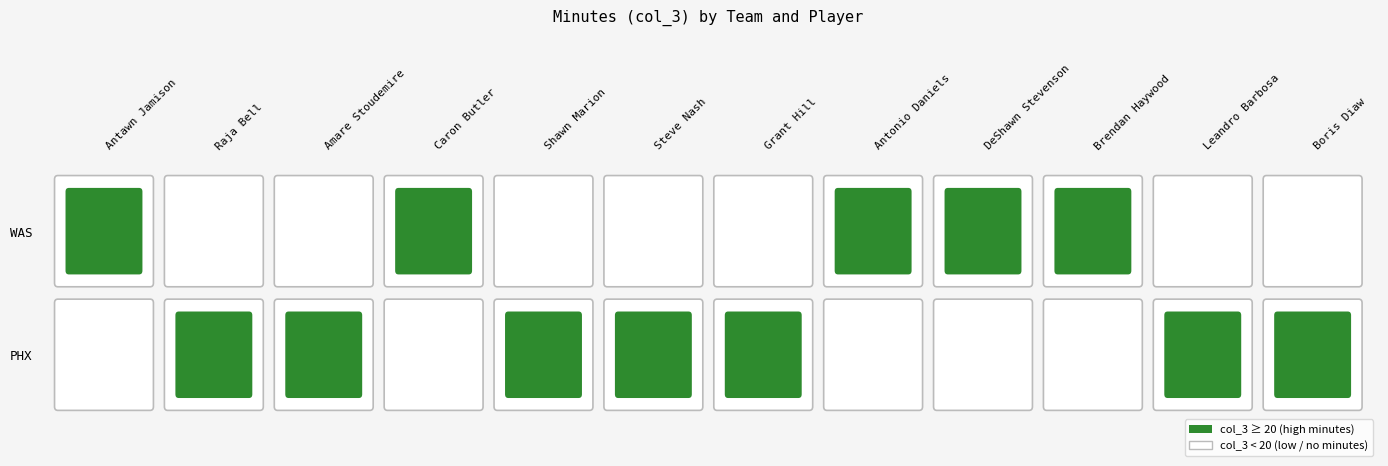

True or false: Shawn Marion has a value of 0 at WAS.

True